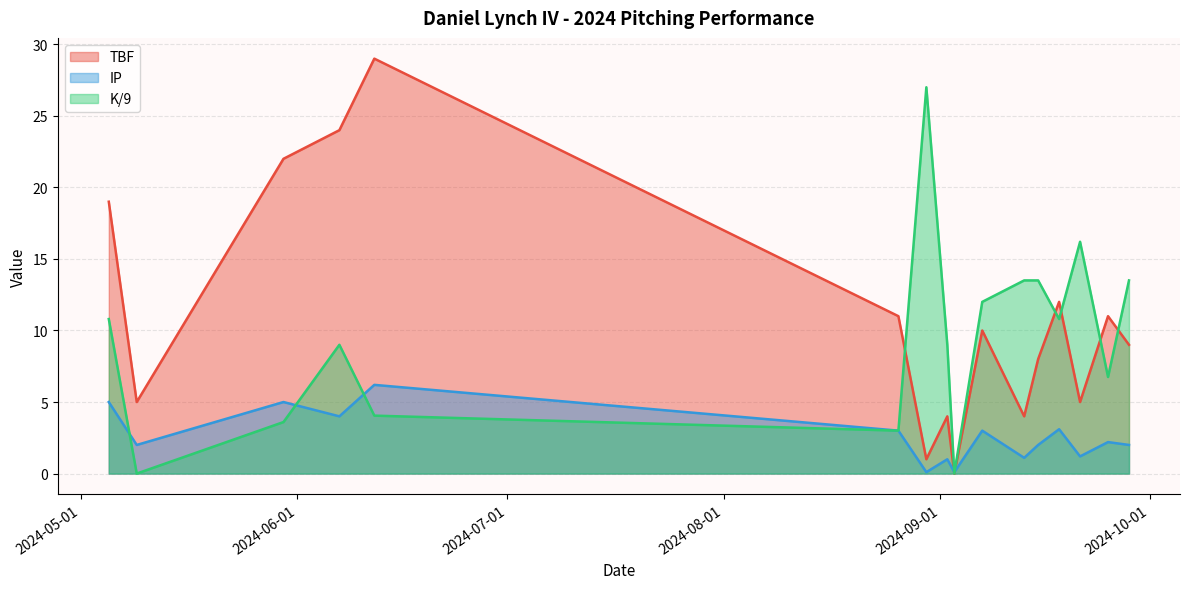

How many data points in TBF are less than 10?

8